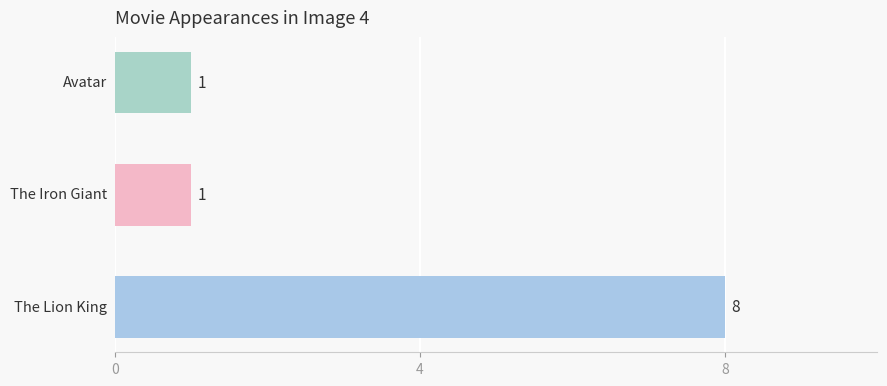

What is the sum of all values?

10